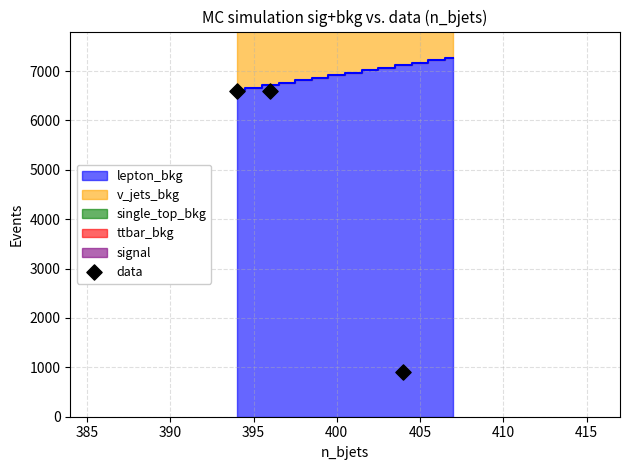

What is the range of Y values (max minus min)?

5700